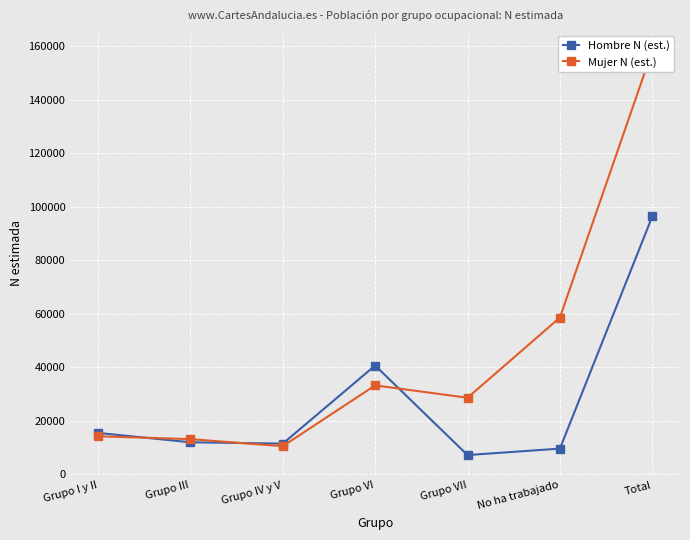

What is the smallest value displayed?

7194